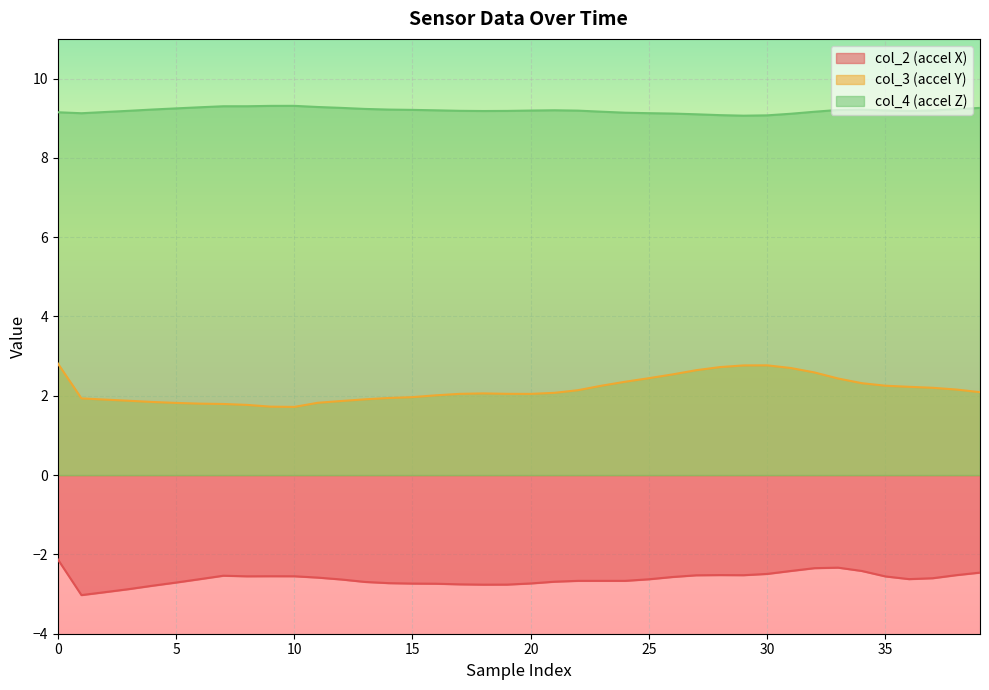

How many data points in col_3 are less than 2?

15